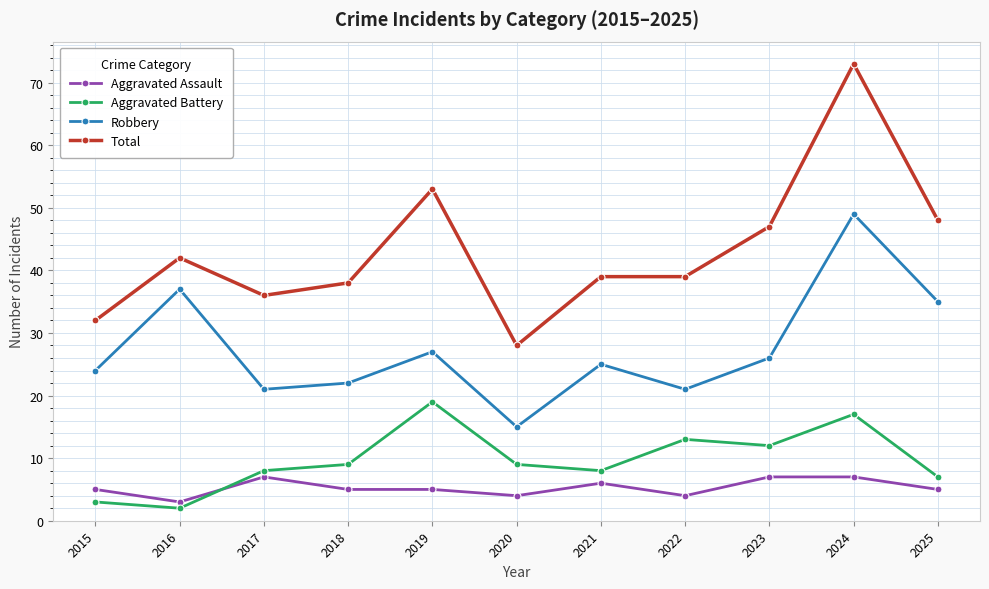

At which category is the sum across all series the highest?

2024